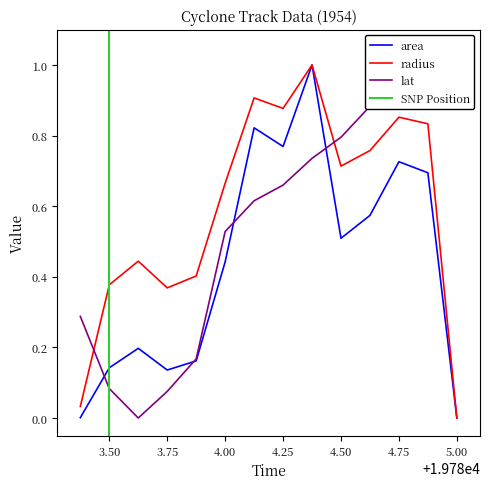

What is the highest value of the area series?

1.0